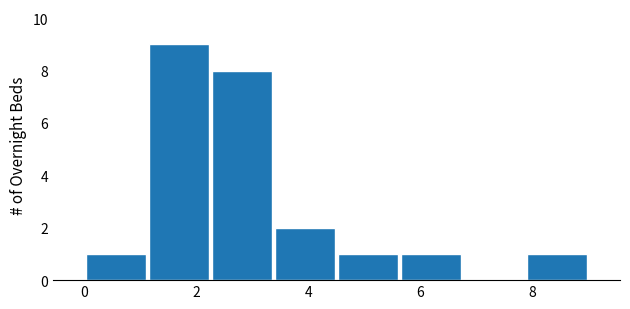

How tall is the bar that spans 5.6 to 6.8 on the x-axis? Neither the bar edges nor the heights are printed on the chart, so give them approximately, as read against the axes.

1